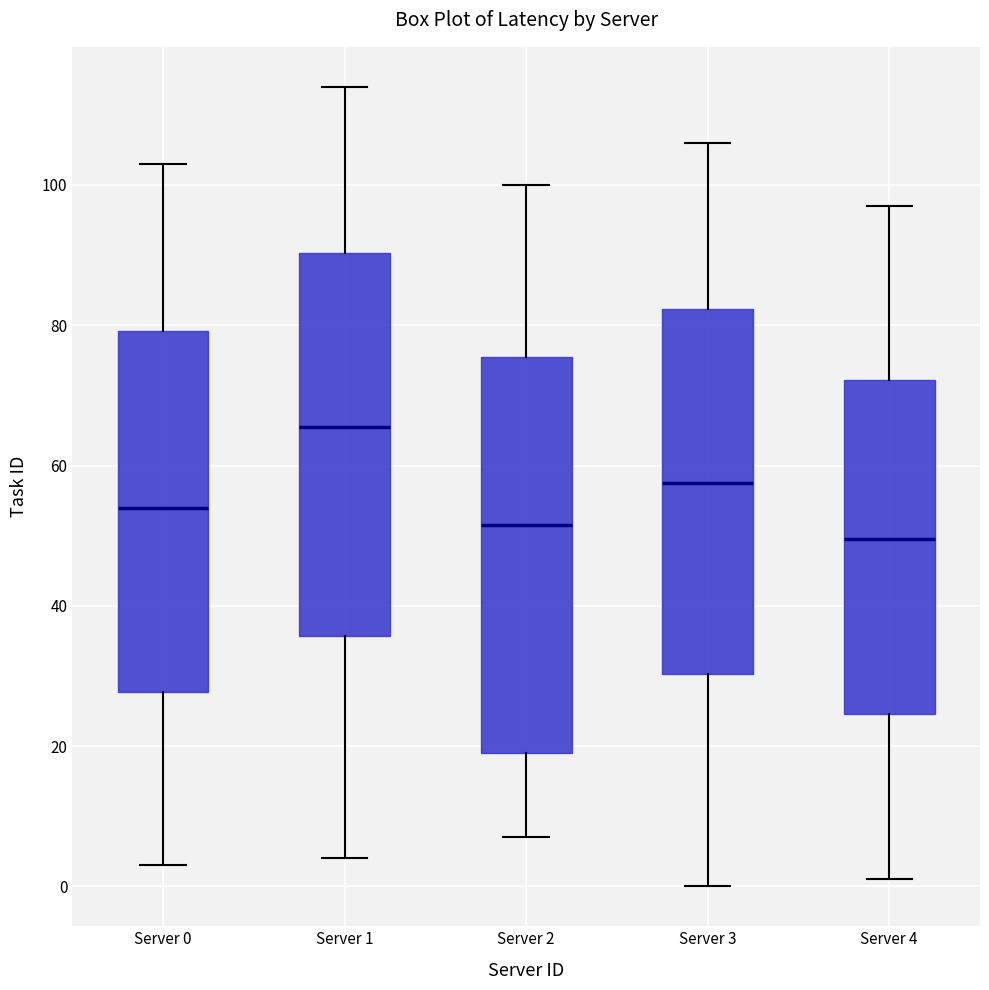

Which box has the lowest median line?

Server 4